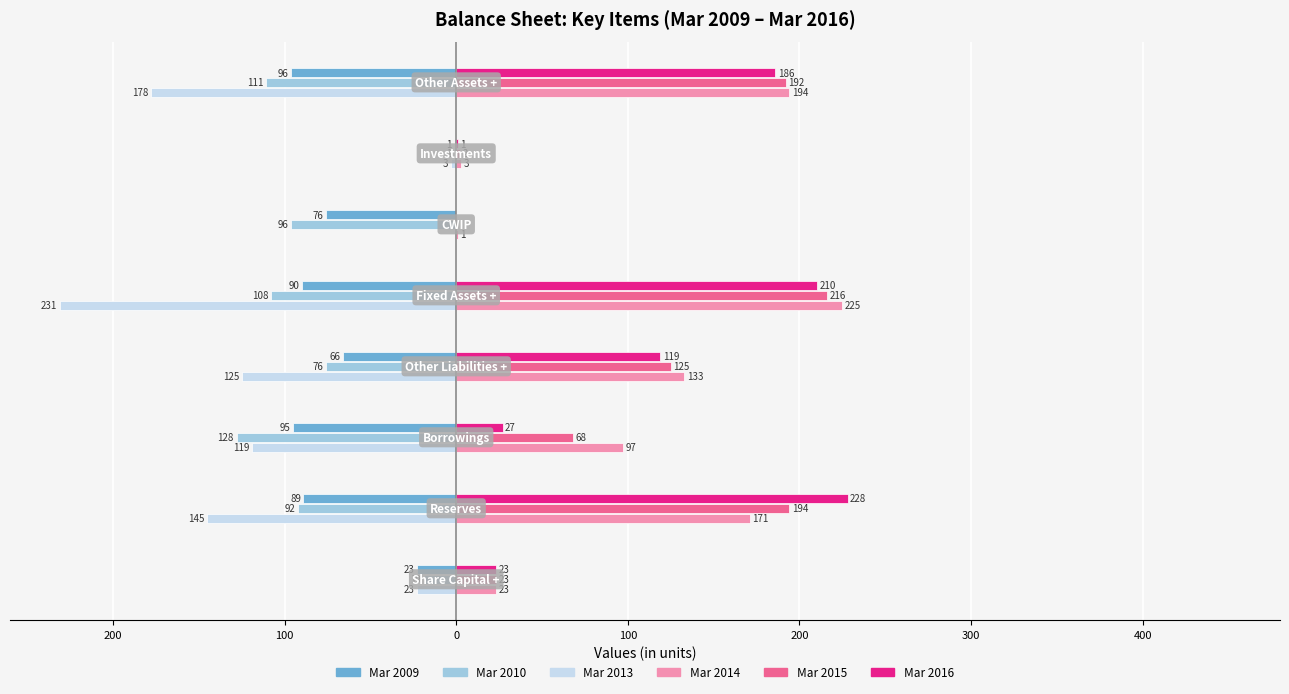

Which series has the largest total across all categories?

Mar 2014